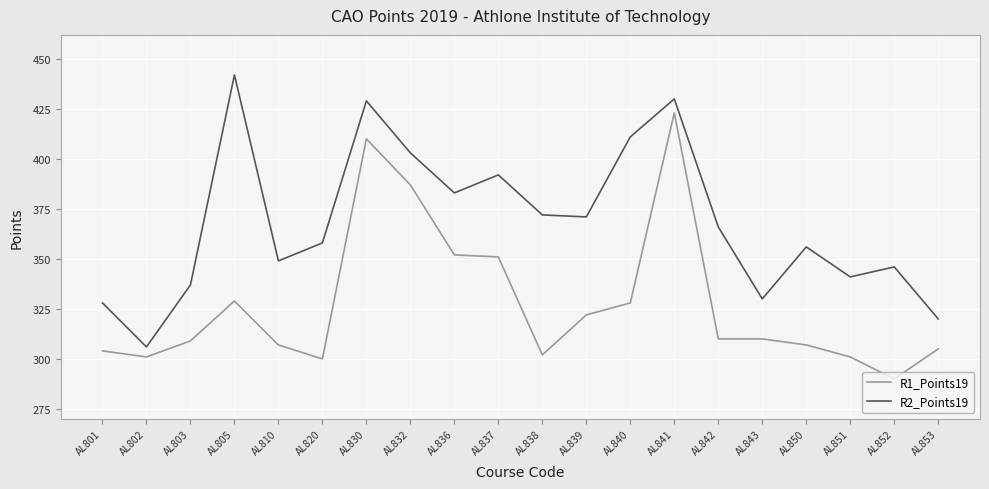

Rank the series at AL839 from highest to lowest value.

R2_Points19, R1_Points19